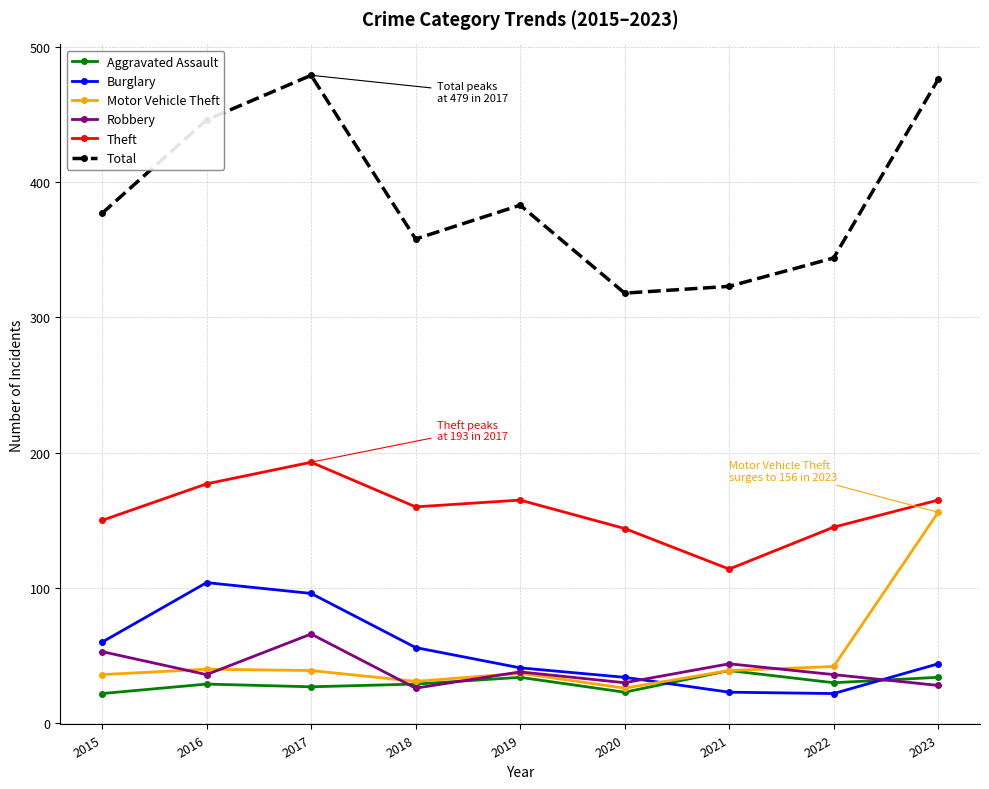

List the series in order of their peak value, highest first.

Total, Theft, Motor Vehicle Theft, Burglary, Robbery, Aggravated Assault